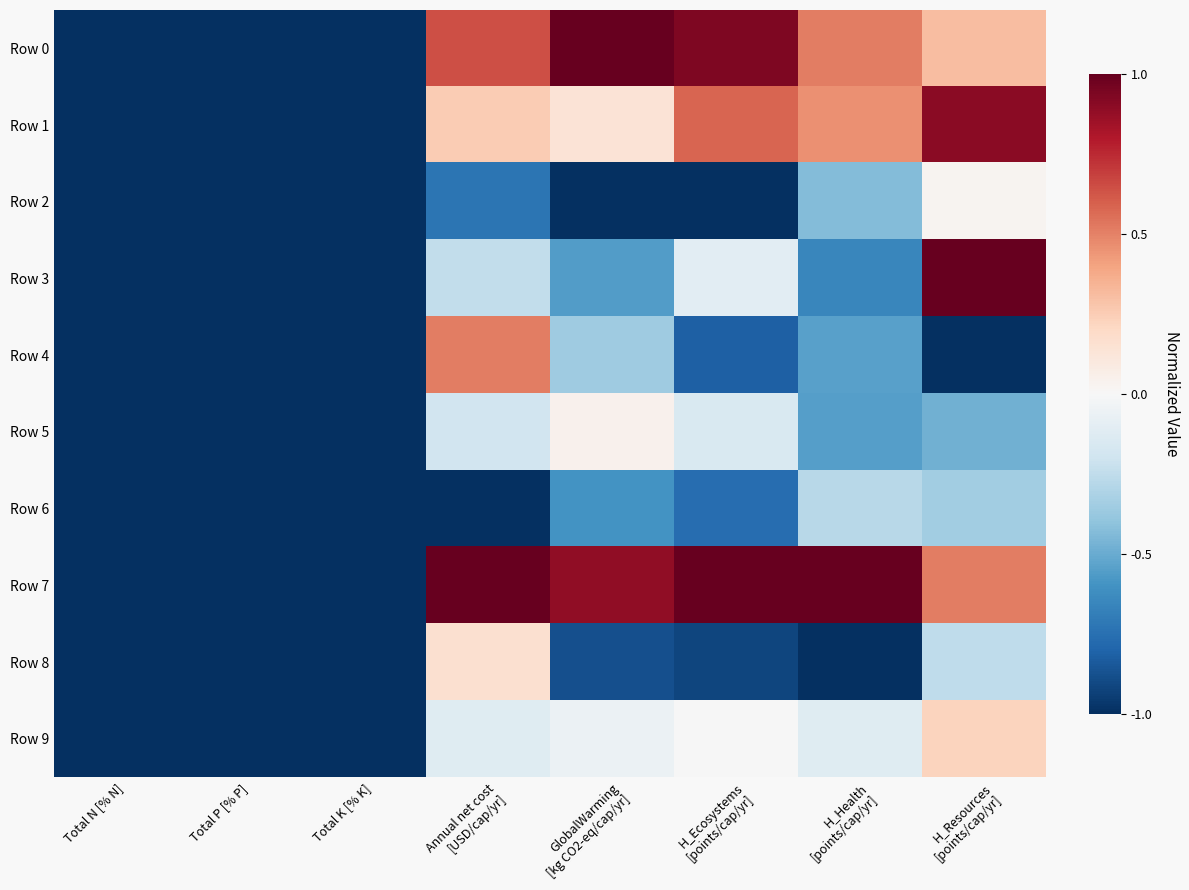

What is the difference between the highest and lowest values at H_Health
[points/cap/yr]?

2.0